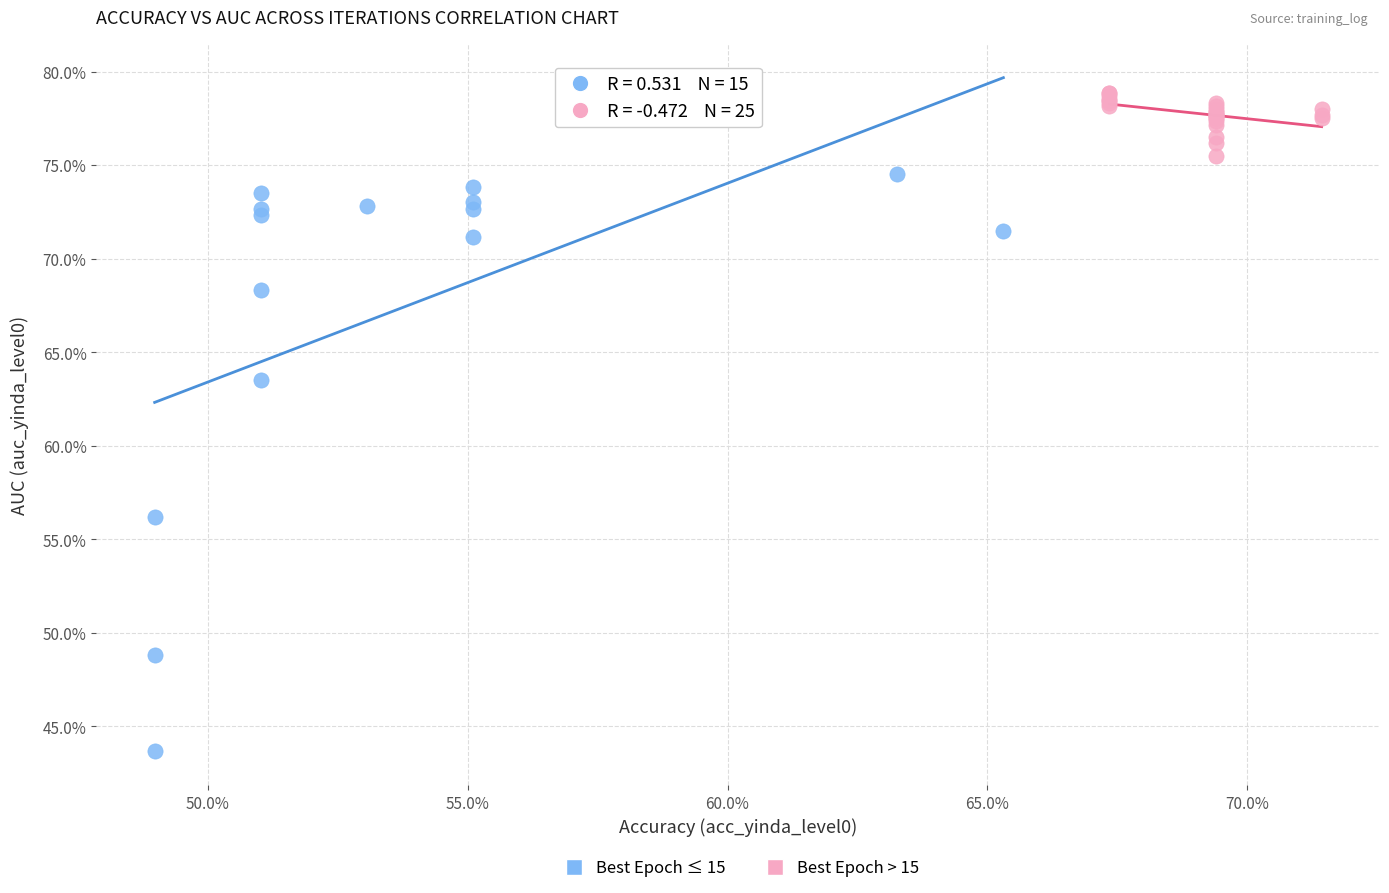

What are all the series names shown in the legend?

Best Epoch ≤ 15, Best Epoch > 15